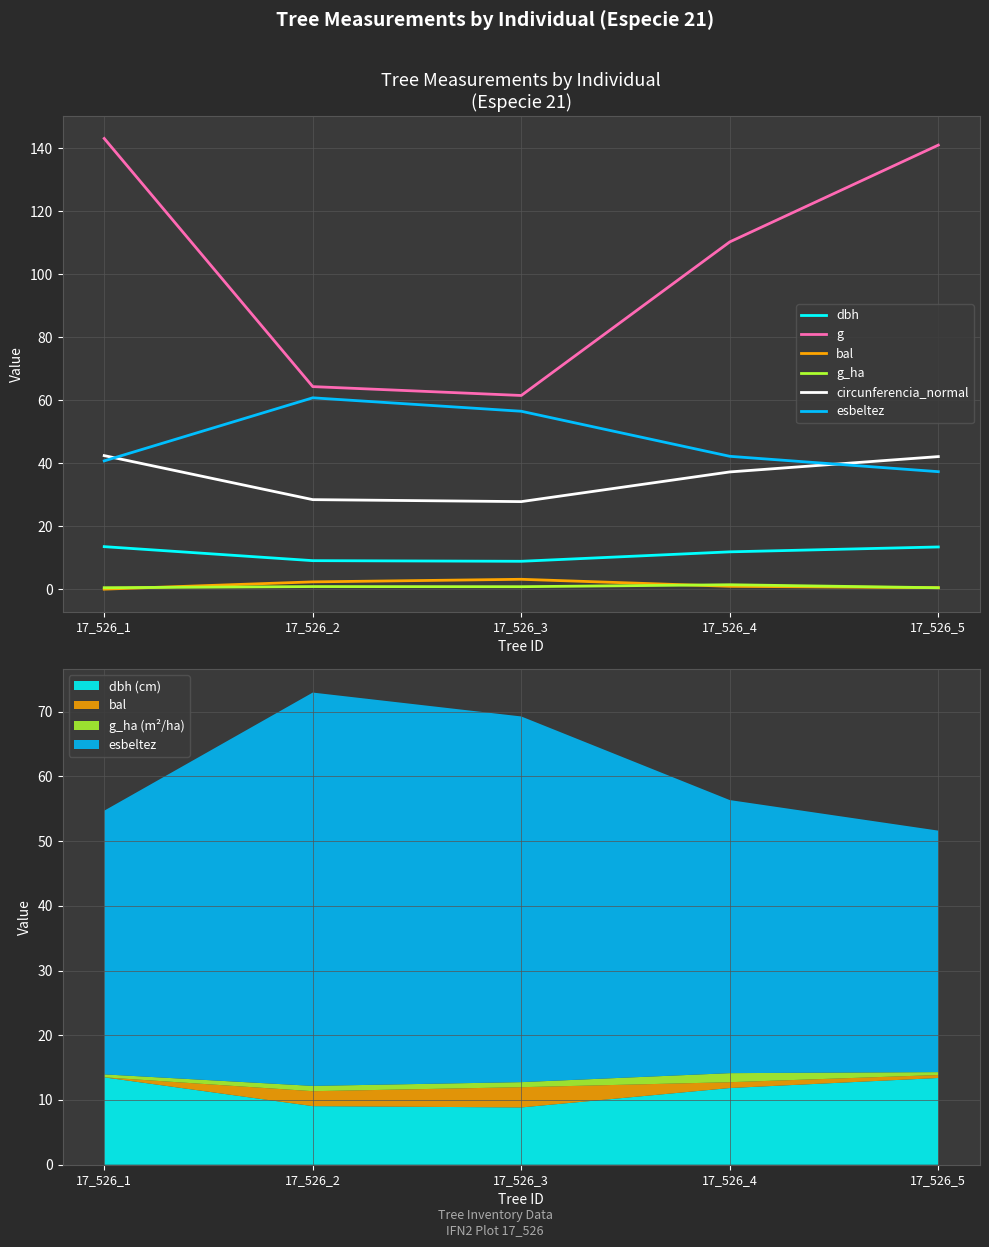

True or false: bal has a value of 3.1 at 17_526_3.

True